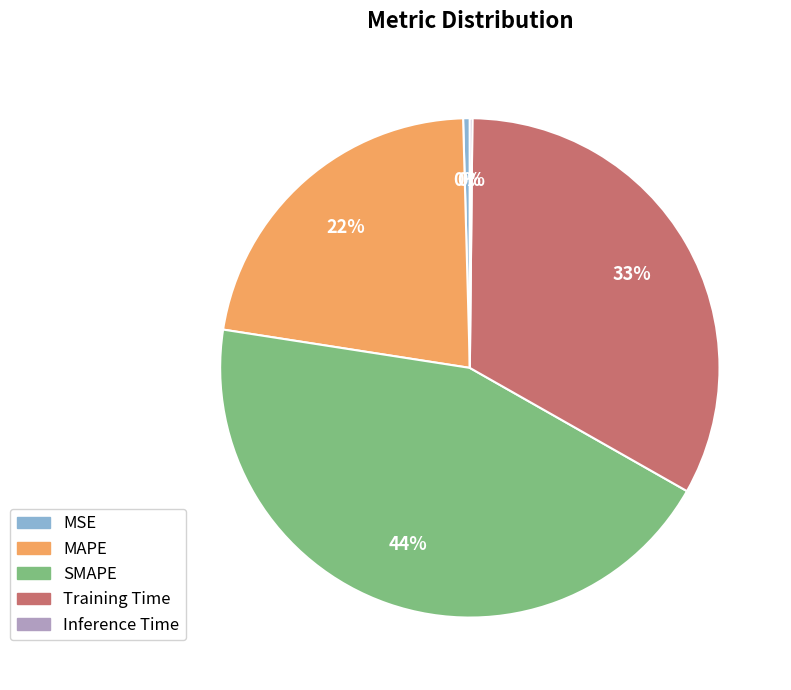

To the nearest percent, what is the combined percentage of MSE and Training Time?

33%